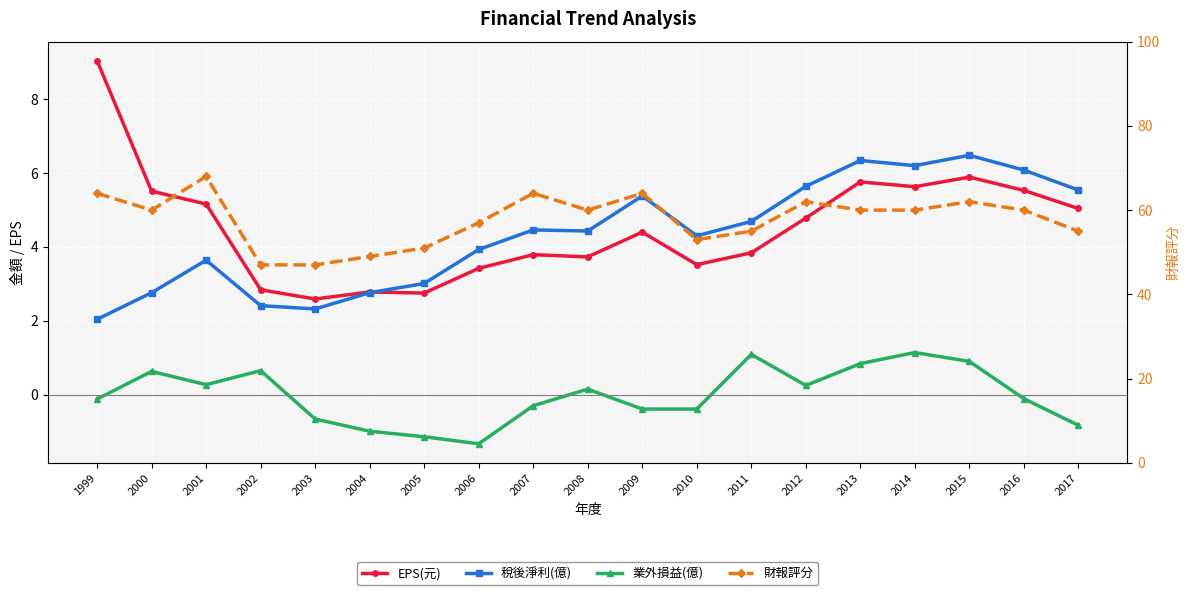

How many data points in 業外損益(億) are above 0?

9